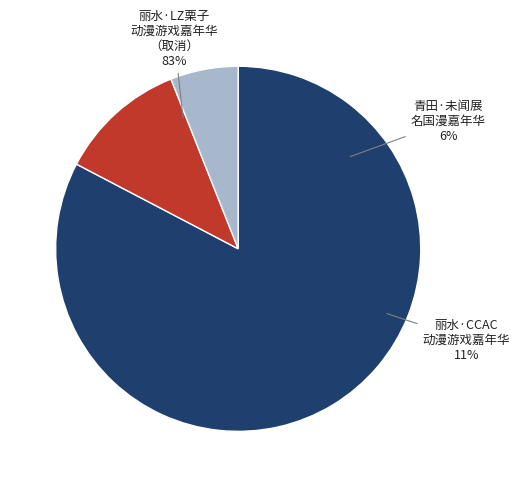

How many slices are in this pie chart?

3